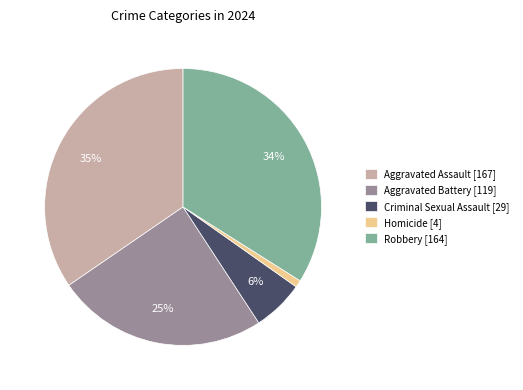

Approximately how many times larger is the value at Aggravated Assault [167] compared to Robbery [164]?

1.0